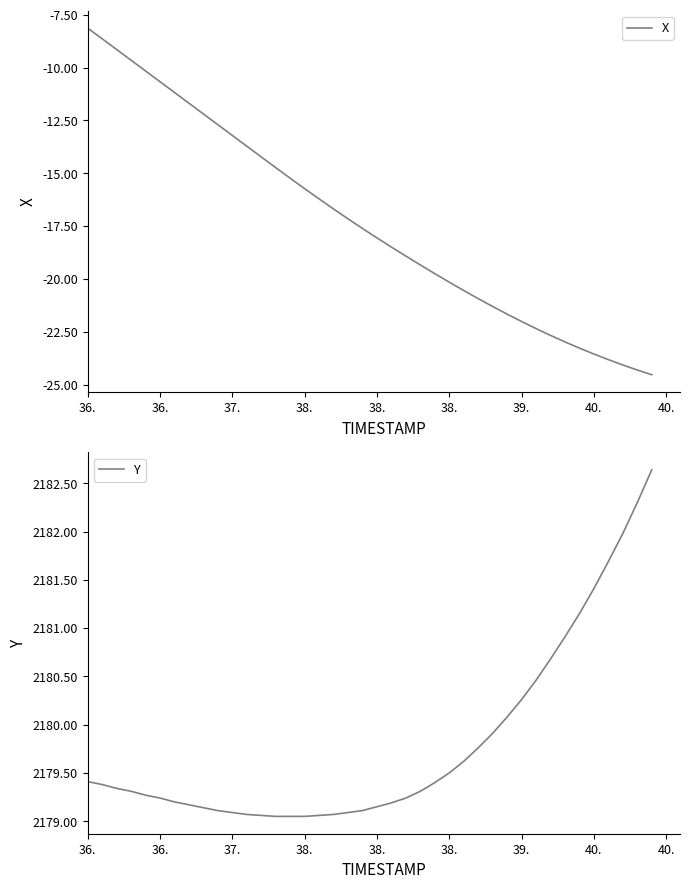

Which series has the largest total across all categories?

Y